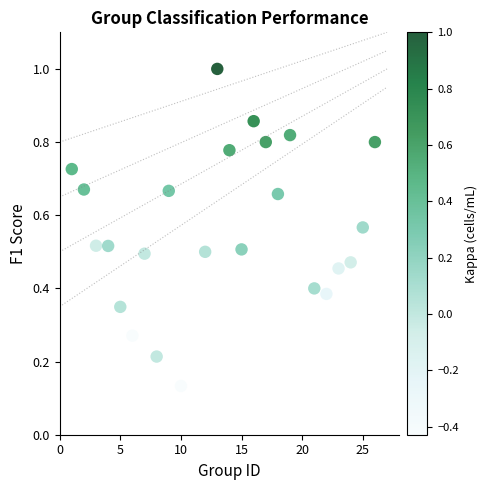

What is the range of X values (max minus min)?

25.0